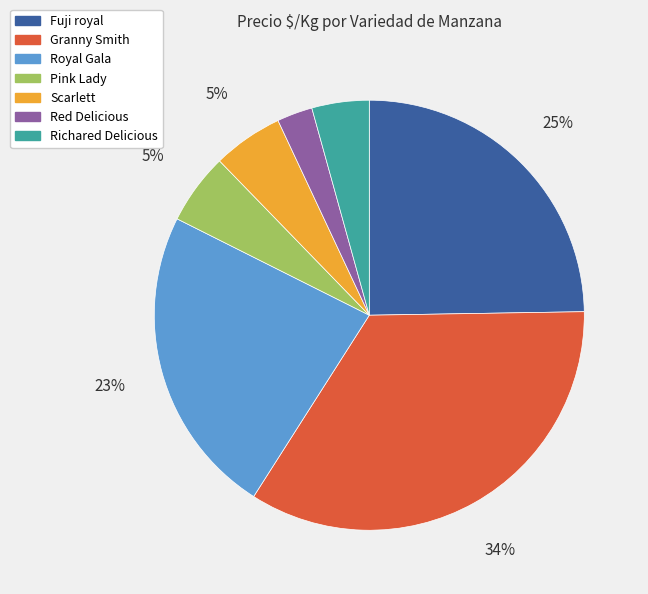

What percentage is the Royal Gala slice, to the nearest percent?

23%